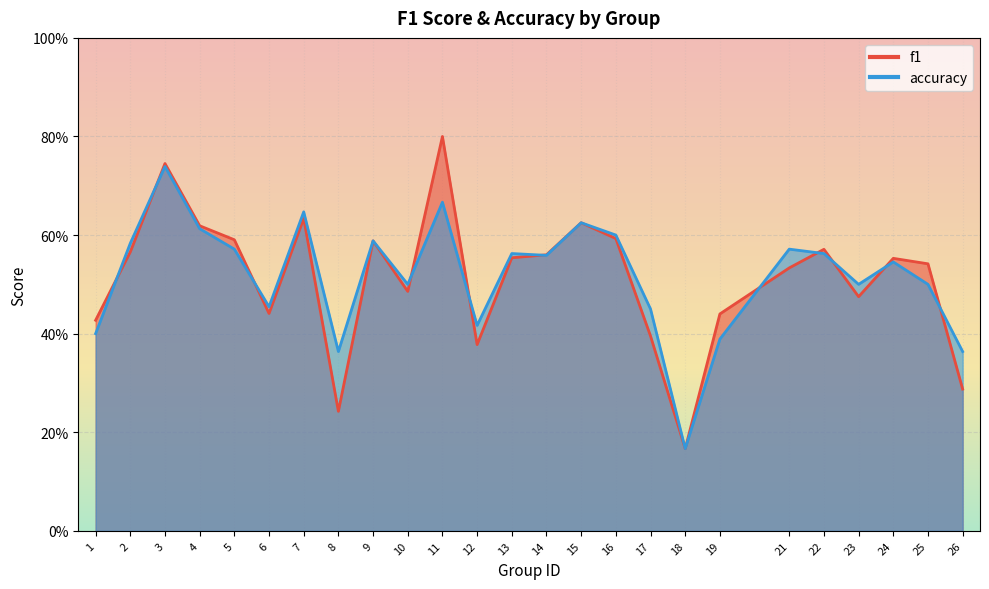

How many accuracy values are between 0 and 1?

25